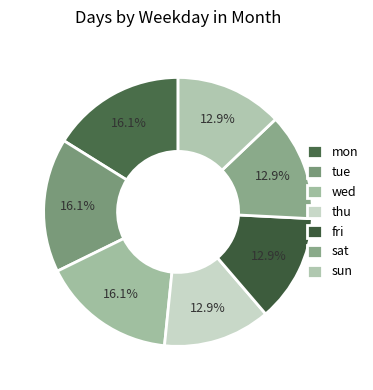

To the nearest percent, what is the combined percentage of thu and mon?

29%